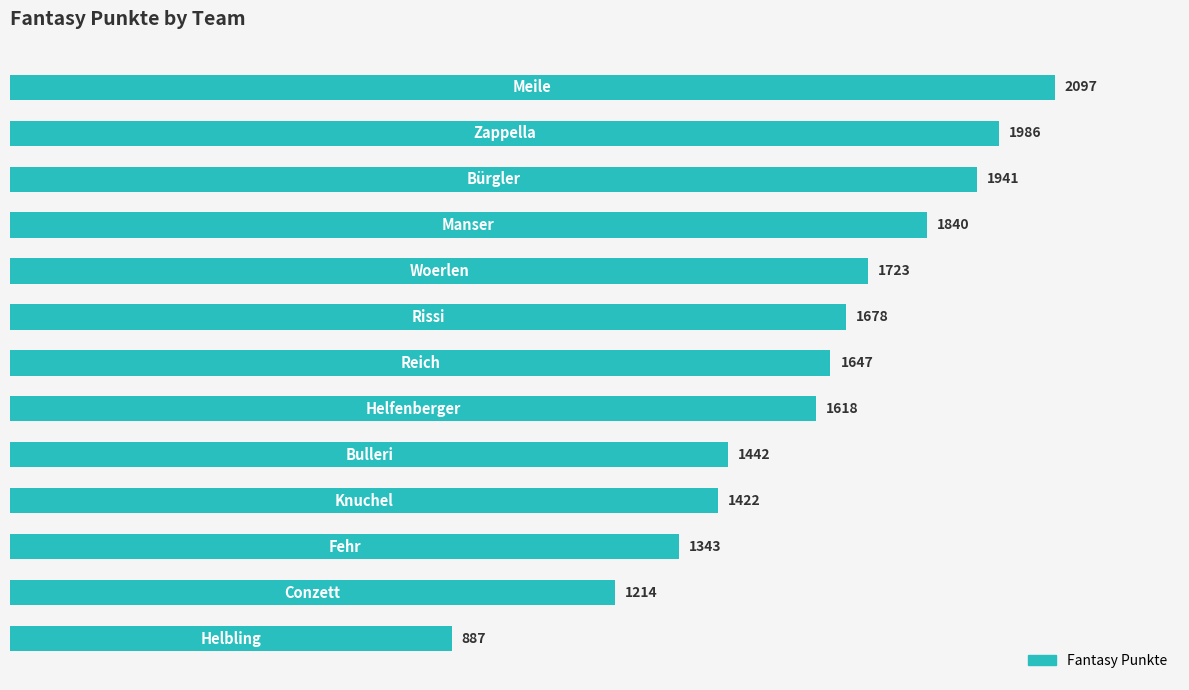

What is the maximum value shown in the chart?

2097